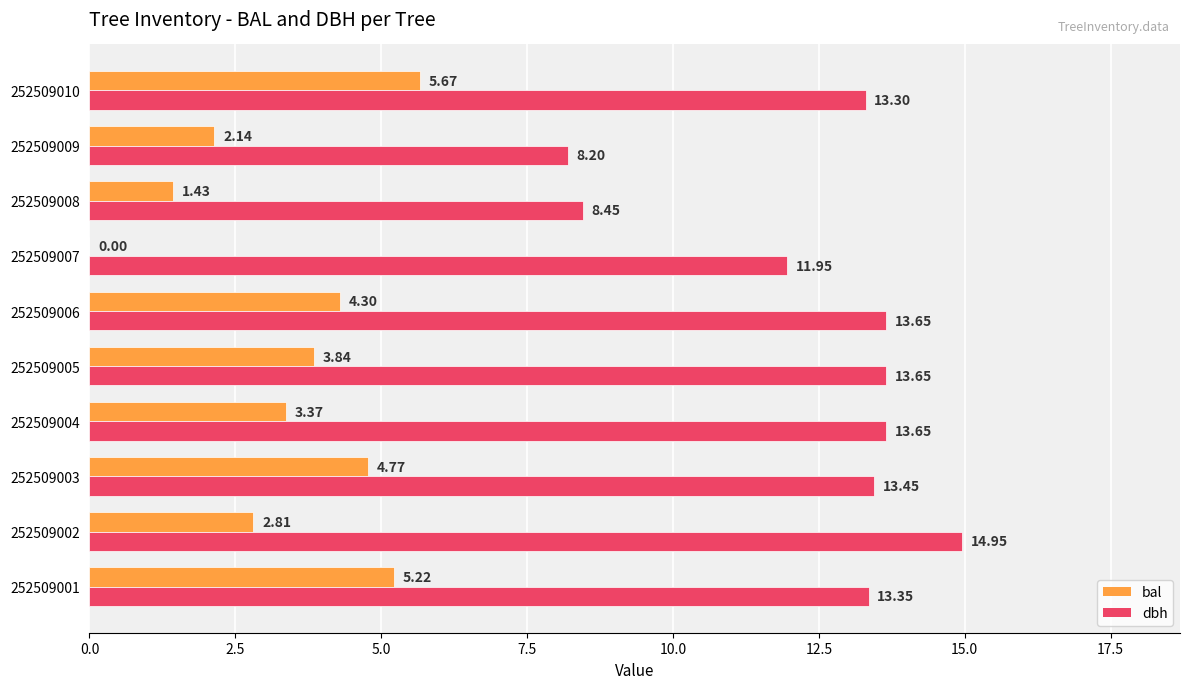

Which series has the largest total across all categories?

dbh